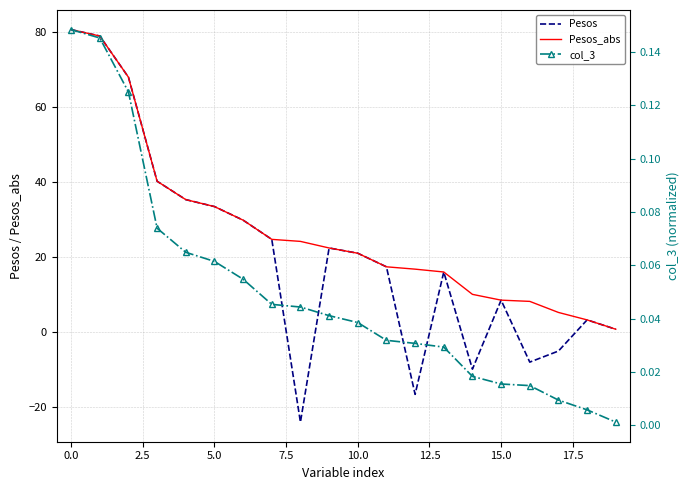

The value of Pesos_abs at 16 is 11.1. True or false?

False